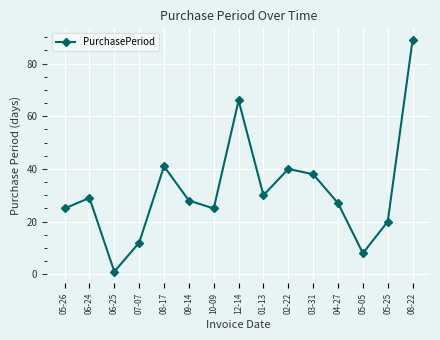

How many interior local valleys (lower than both neighbors) does the data have?

4